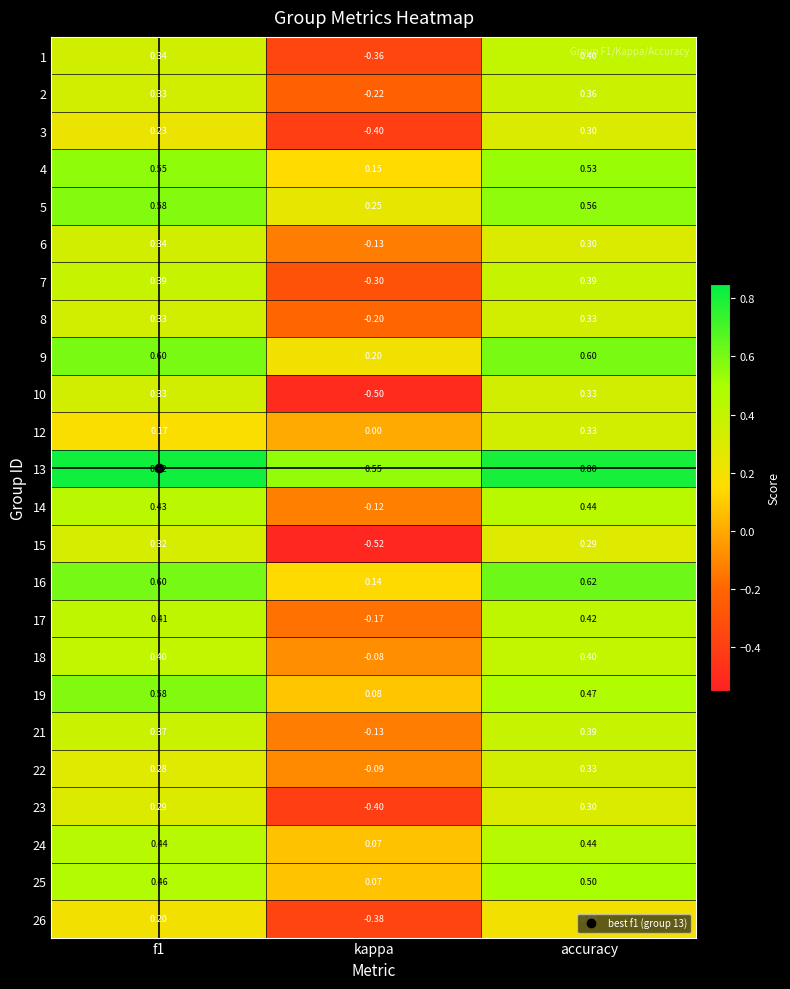

At which category is the sum across all series the highest?

accuracy